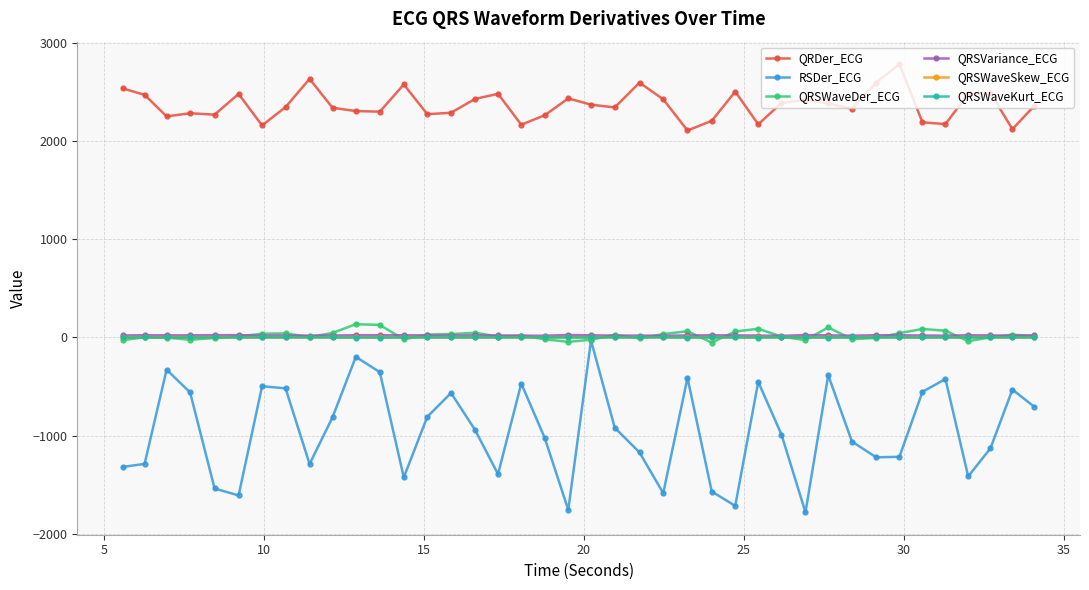

Which series has the largest total across all categories?

QRDer_ECG